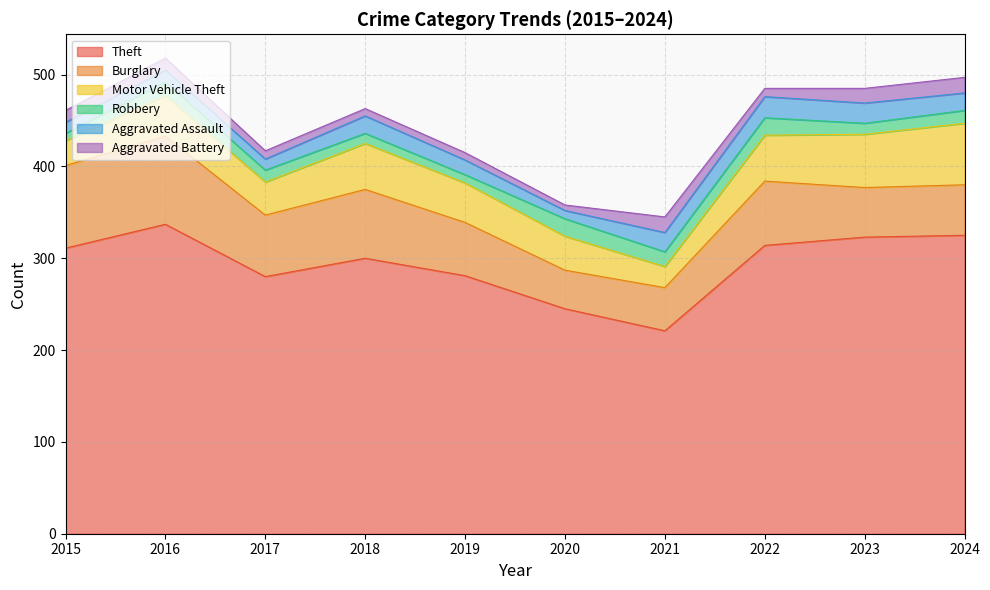

True or false: Aggravated Battery has a value of 2 at 2022.

False